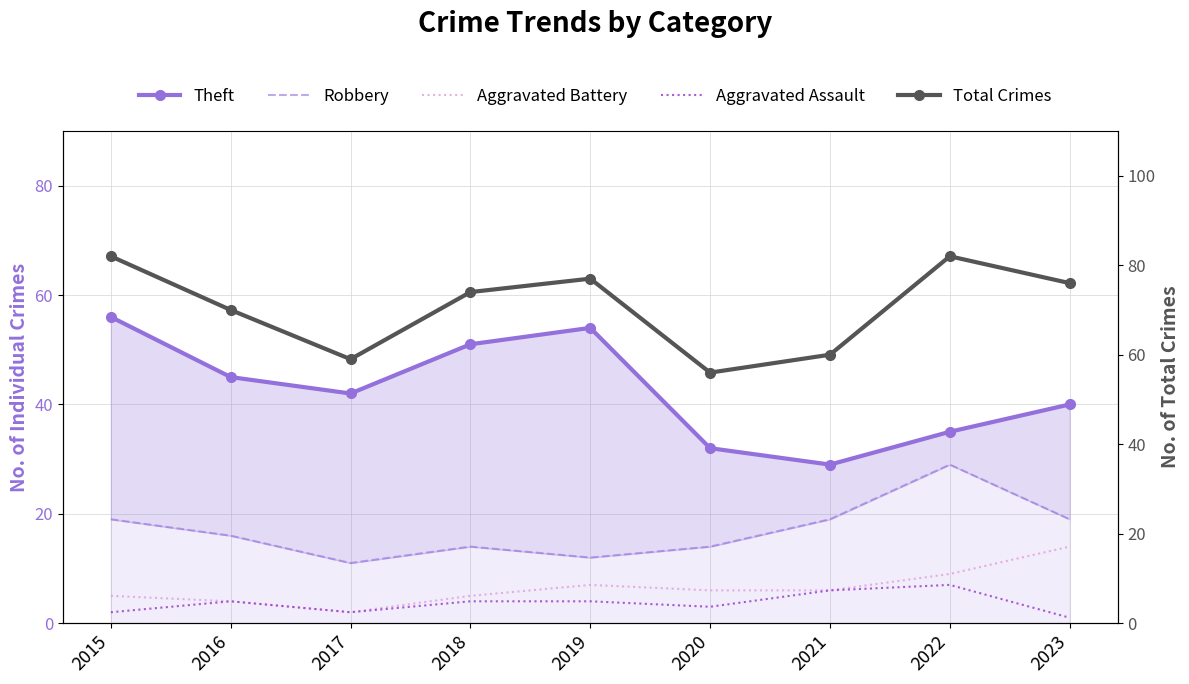

The Total Crimes series shows 92 at 2020. True or false?

False